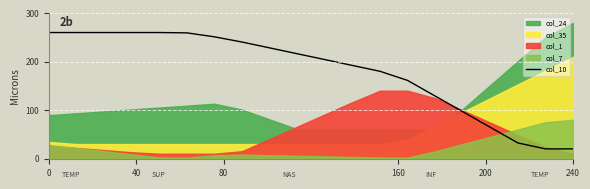

What is the highest value of the col_10 series?

260.0